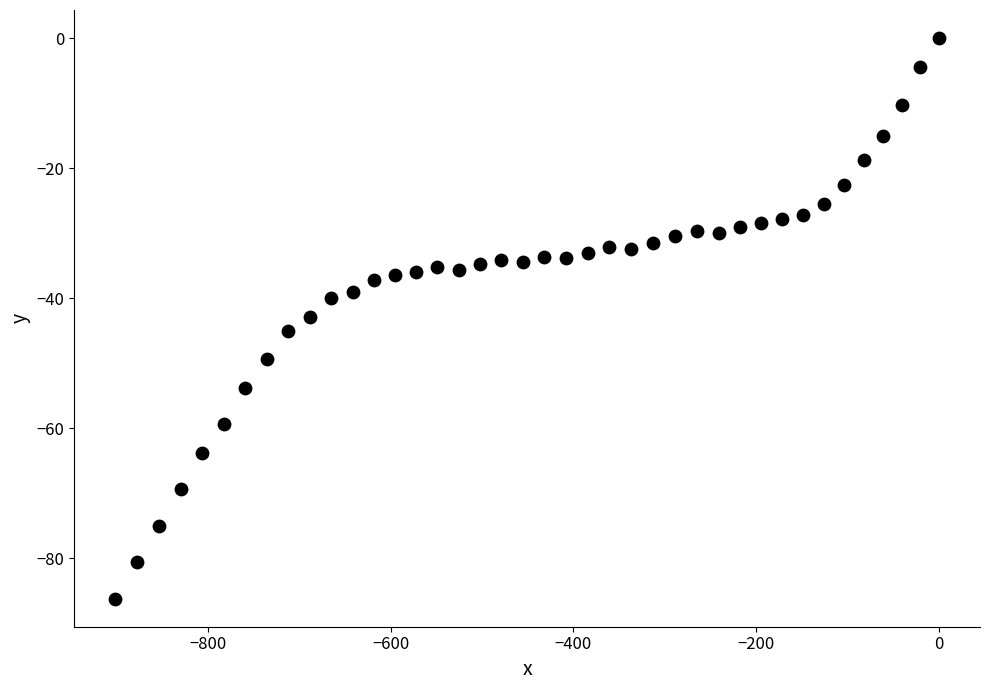

What is the range of X values (max minus min)?

901.4